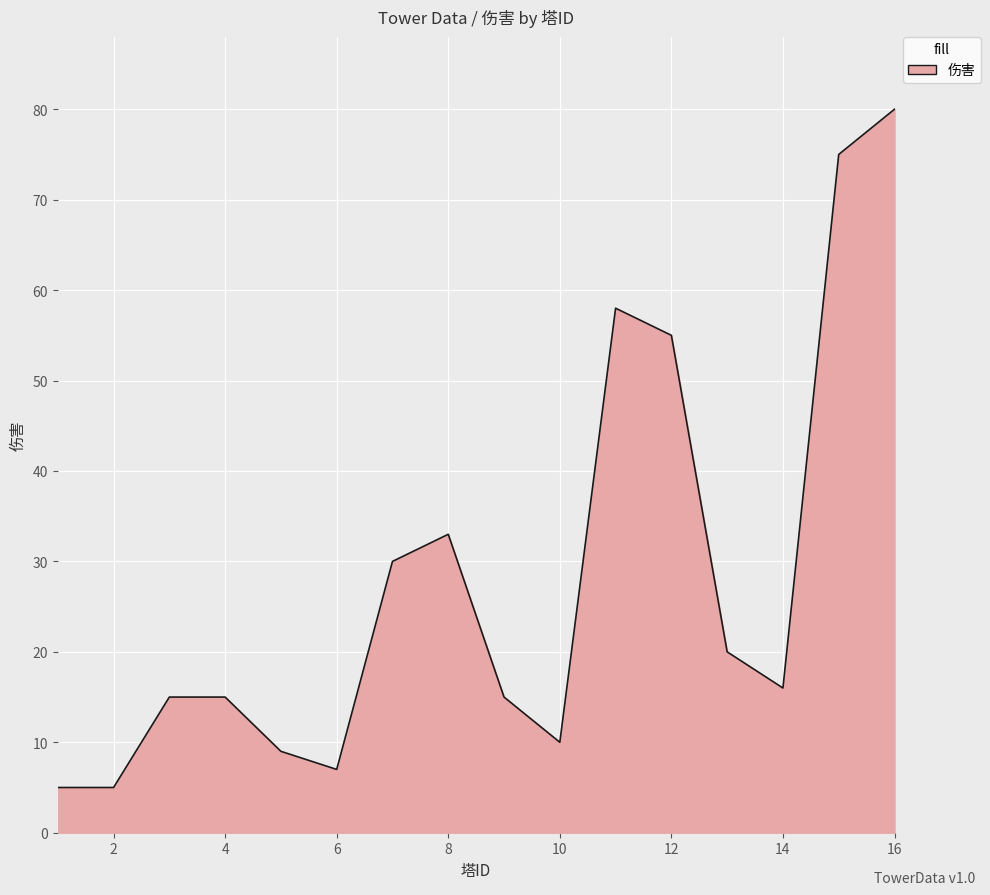

What is the greatest value displayed?

80